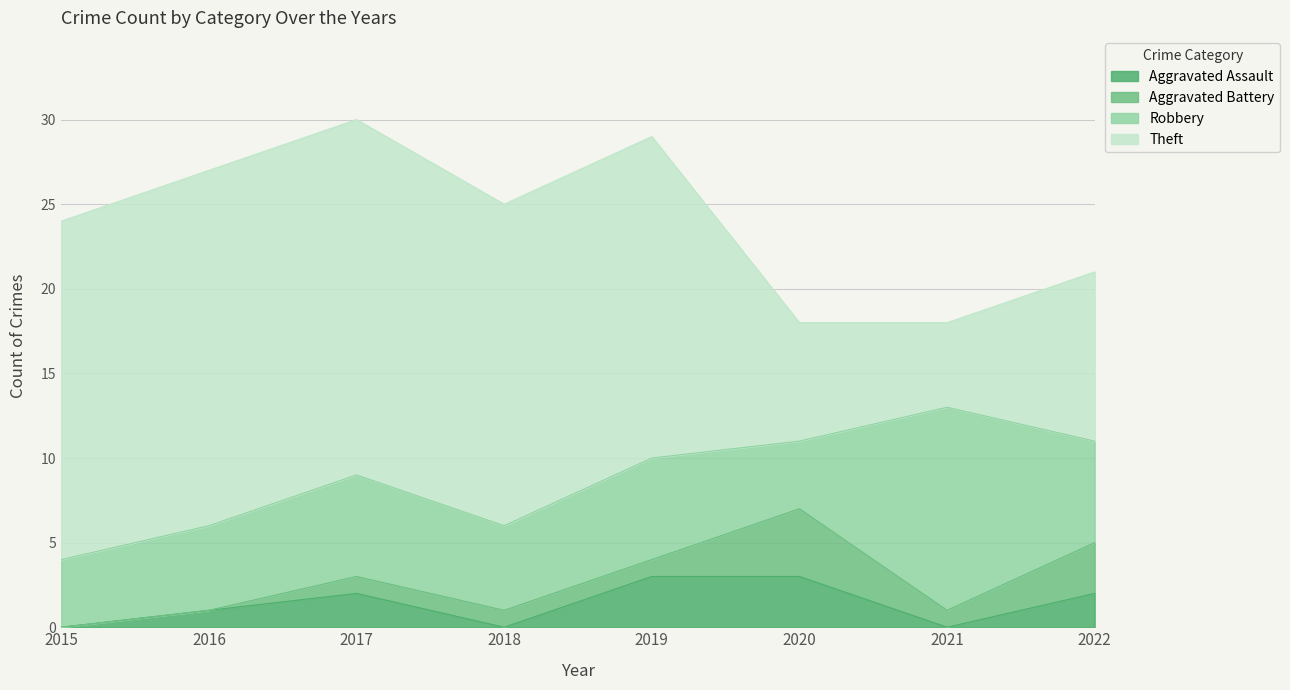

How many interior local peaks does the Aggravated Battery series have?

1